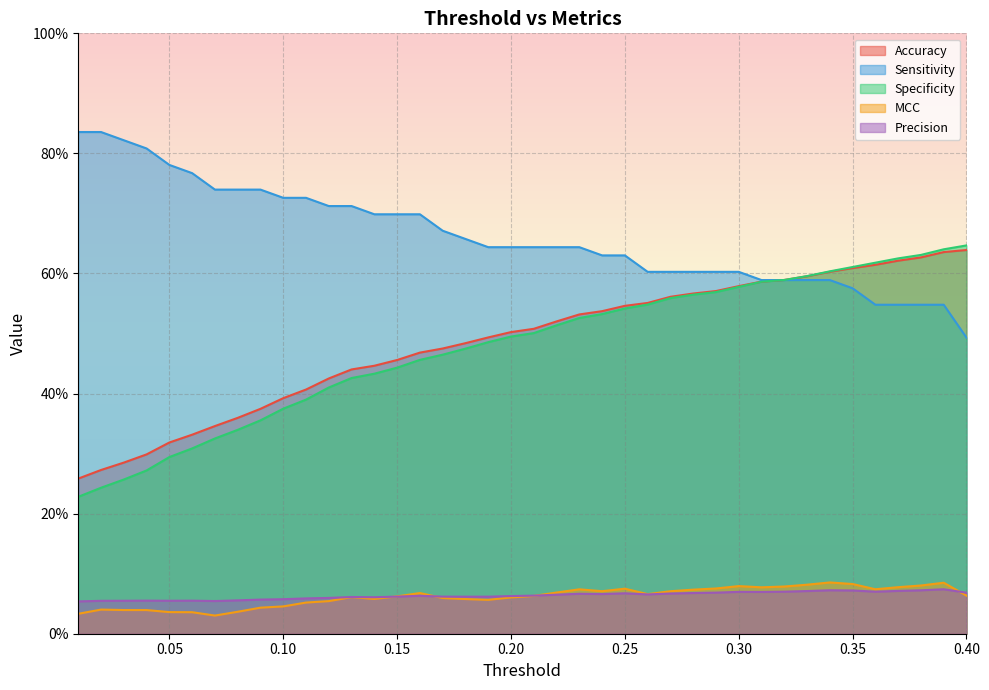

Reading left to right, what are all the values shown in this chart?

Accuracy: 0.3	0.3	0.3	0.3	0.3	0.3	0.3	0.4	0.4	0.4	0.4	0.4	0.4	0.4	0.5	0.5	0.5	0.5	0.5	0.5	0.5	0.5	0.5	0.5	0.5	0.6	0.6	0.6	0.6	0.6	0.6	0.6	0.6	0.6	0.6	0.6	0.6	0.6	0.6	0.6
Sensitivity: 0.8	0.8	0.8	0.8	0.8	0.8	0.7	0.7	0.7	0.7	0.7	0.7	0.7	0.7	0.7	0.7	0.7	0.7	0.6	0.6	0.6	0.6	0.6	0.6	0.6	0.6	0.6	0.6	0.6	0.6	0.6	0.6	0.6	0.6	0.6	0.5	0.5	0.5	0.5	0.5
Specificity: 0.2	0.2	0.3	0.3	0.3	0.3	0.3	0.3	0.4	0.4	0.4	0.4	0.4	0.4	0.4	0.5	0.5	0.5	0.5	0.5	0.5	0.5	0.5	0.5	0.5	0.5	0.6	0.6	0.6	0.6	0.6	0.6	0.6	0.6	0.6	0.6	0.6	0.6	0.6	0.6
MCC: 0.0	0.0	0.0	0.0	0.0	0.0	0.0	0.0	0.0	0.0	0.1	0.1	0.1	0.1	0.1	0.1	0.1	0.1	0.1	0.1	0.1	0.1	0.1	0.1	0.1	0.1	0.1	0.1	0.1	0.1	0.1	0.1	0.1	0.1	0.1	0.1	0.1	0.1	0.1	0.1
Precision: 0.1	0.1	0.1	0.1	0.1	0.1	0.1	0.1	0.1	0.1	0.1	0.1	0.1	0.1	0.1	0.1	0.1	0.1	0.1	0.1	0.1	0.1	0.1	0.1	0.1	0.1	0.1	0.1	0.1	0.1	0.1	0.1	0.1	0.1	0.1	0.1	0.1	0.1	0.1	0.1